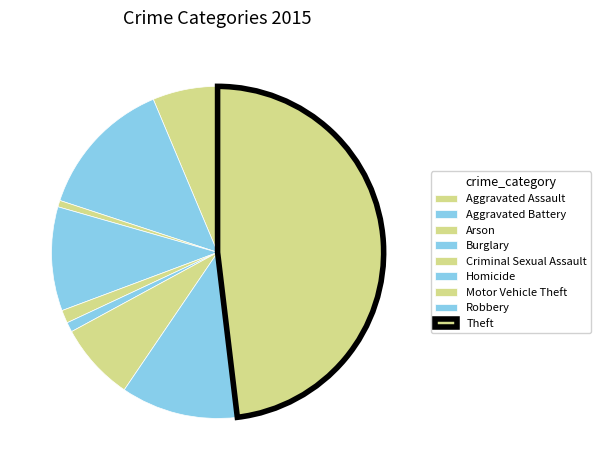

Rank the categories by value from highest to lowest.

Theft, Aggravated Battery, Robbery, Burglary, Motor Vehicle Theft, Aggravated Assault, Criminal Sexual Assault, Homicide, Arson